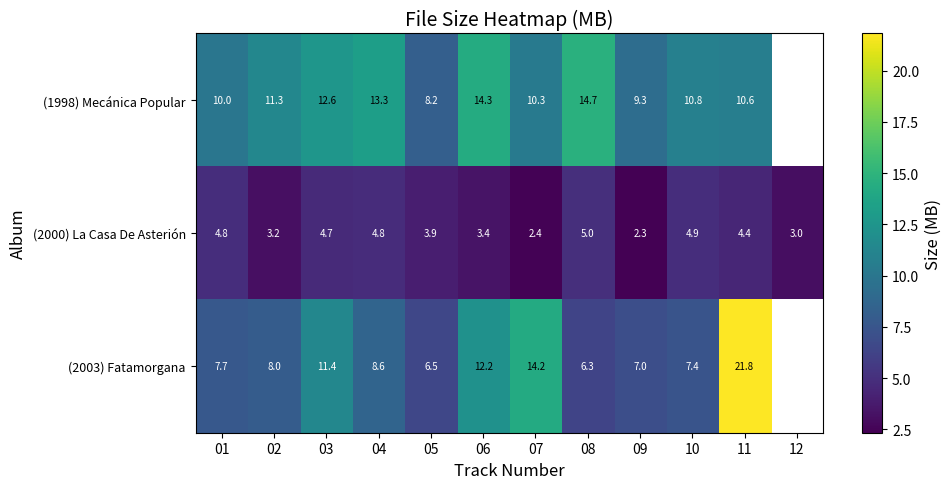

Which has a higher value, 08 or 11?

08